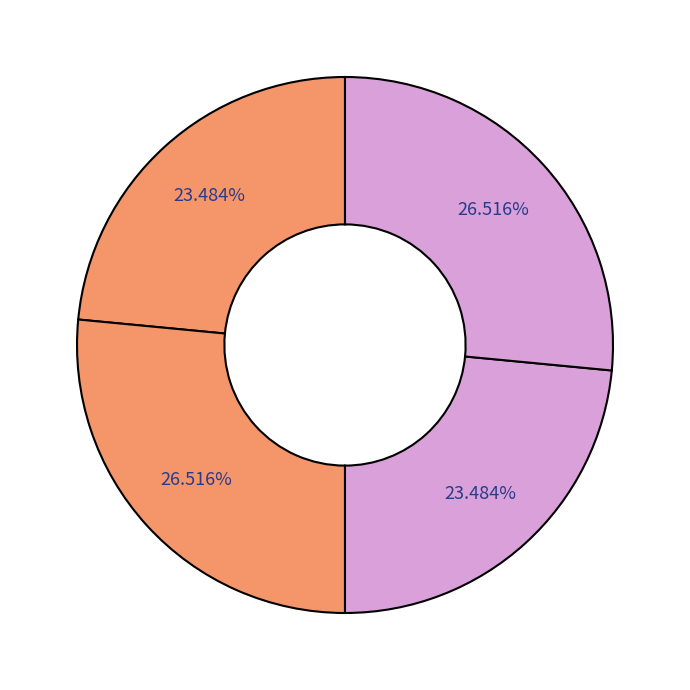

Count the number of slices in the pie.

4